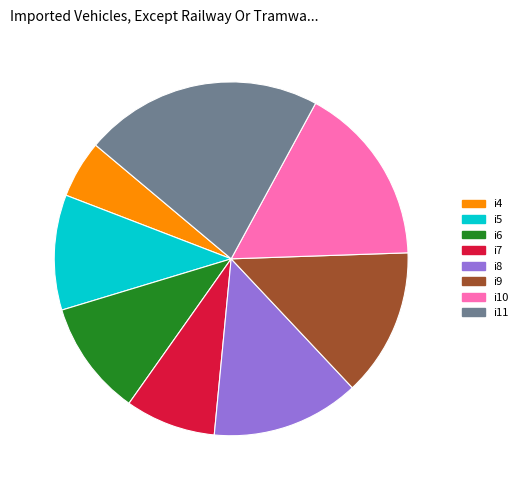

Which slice is the smallest?

i4